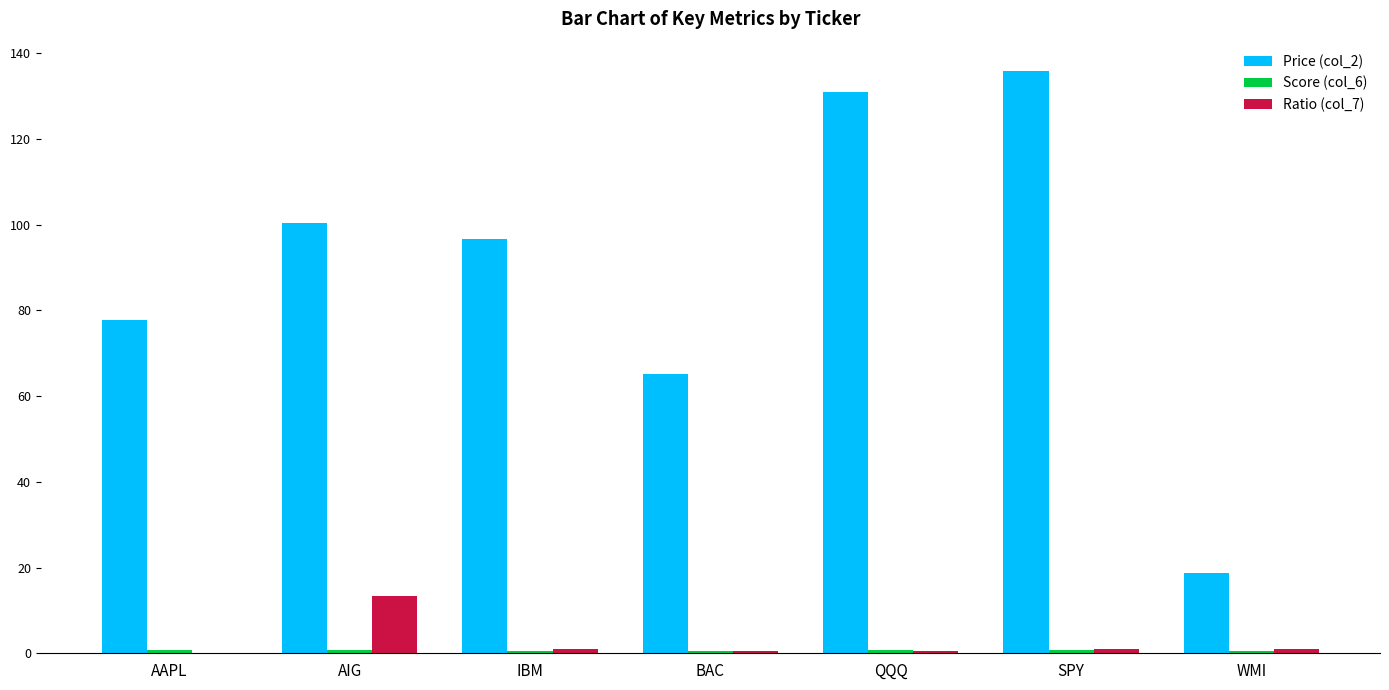

How many categories are shown in the chart?

7